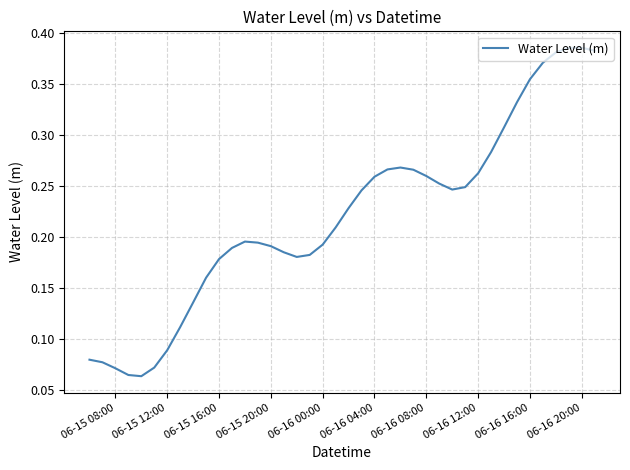

Which has a higher value, 06-16 08:00 or 06-16 20:00?

06-16 20:00